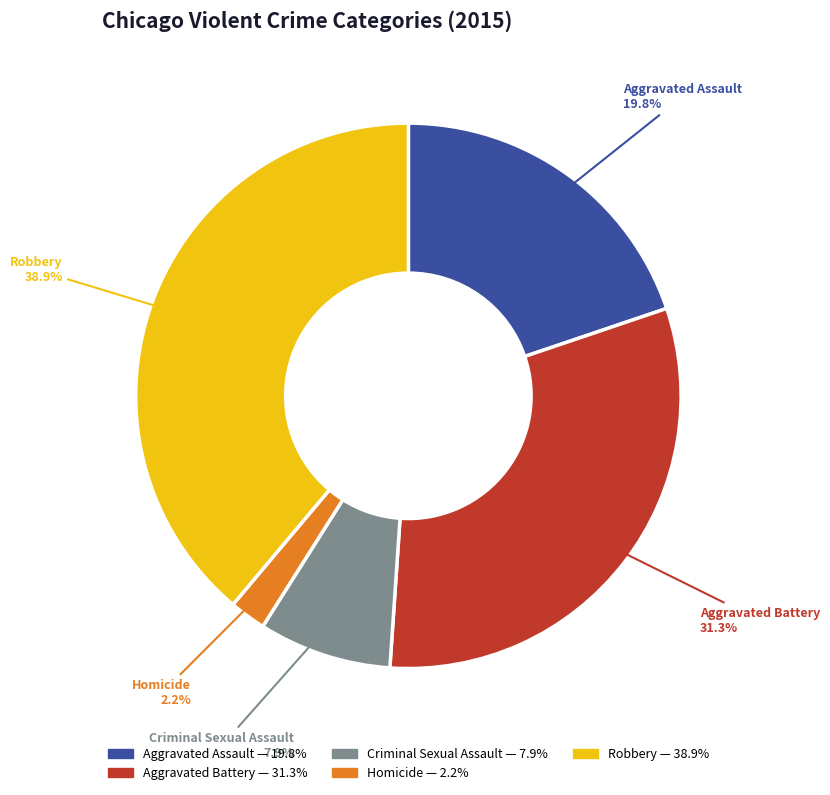

Is it true that Criminal Sexual Assault is 18% of the pie?

False